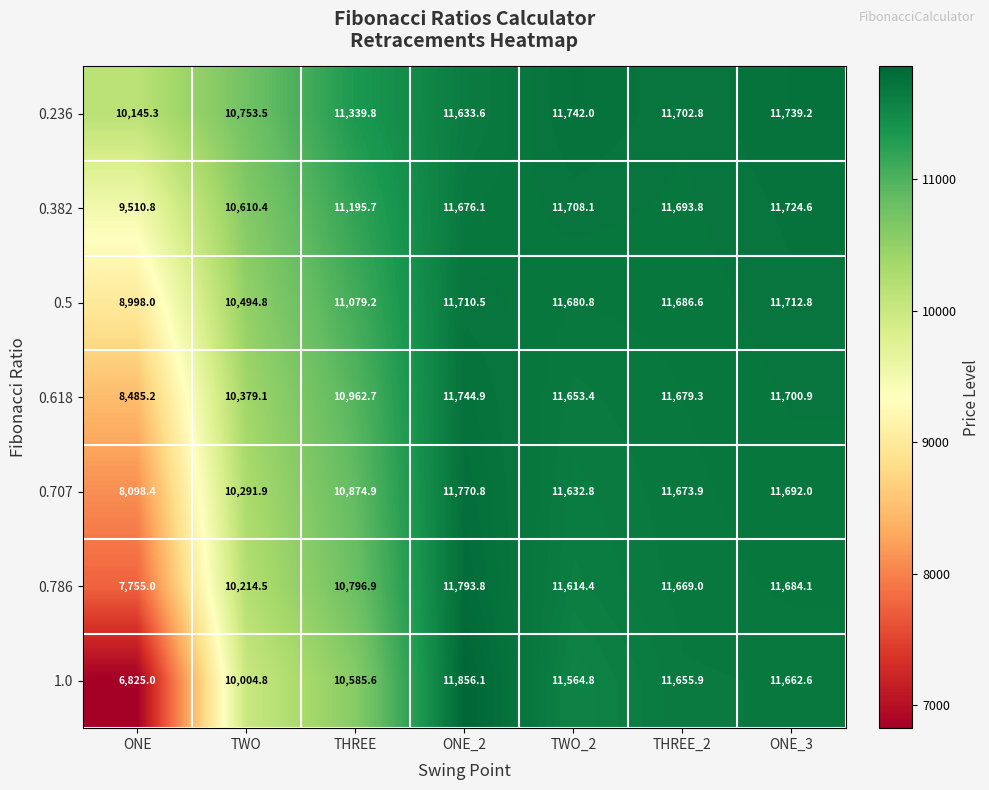

What is the maximum value shown in the chart?

11856.1